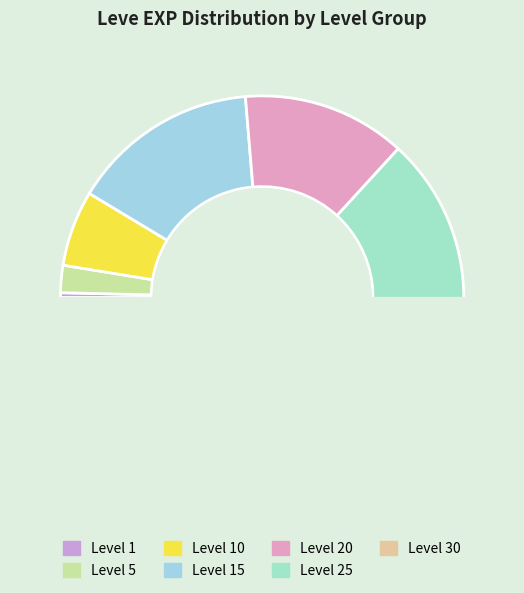

How many segments does this pie chart have?

7